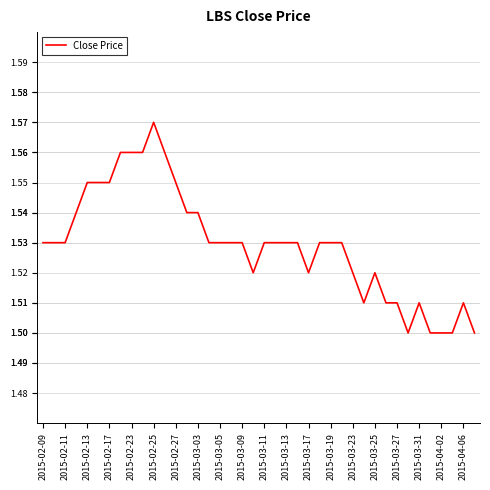

Which label corresponds to the largest value in the chart?

2015-02-25